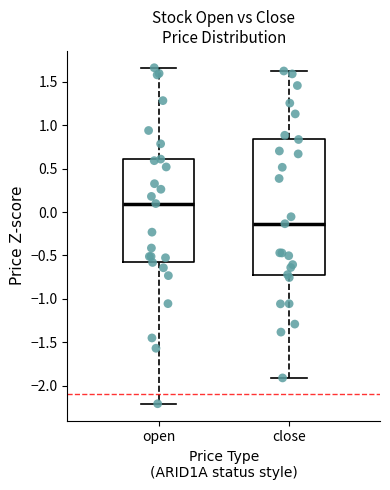

Where is the upper edge of the box for close on the y-axis? The values are not printed on the chart, so give them approximately, as read against the axis.

0.85